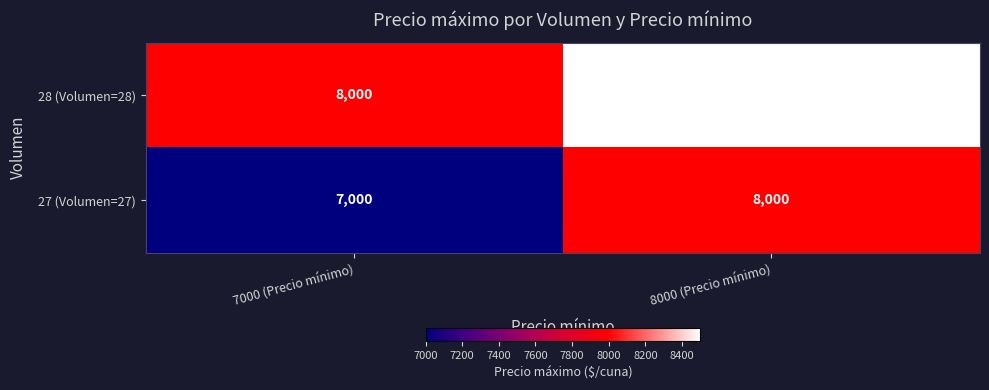

What is the sum of the 28 (Volumen=28) values at 7000 (Precio mínimo) and 8000 (Precio mínimo)?

16500